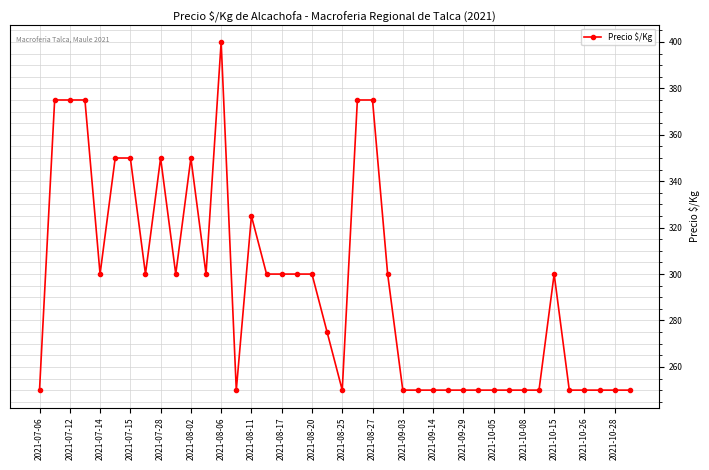

True or false: there are more than 0 points higher than both neighbors.

True